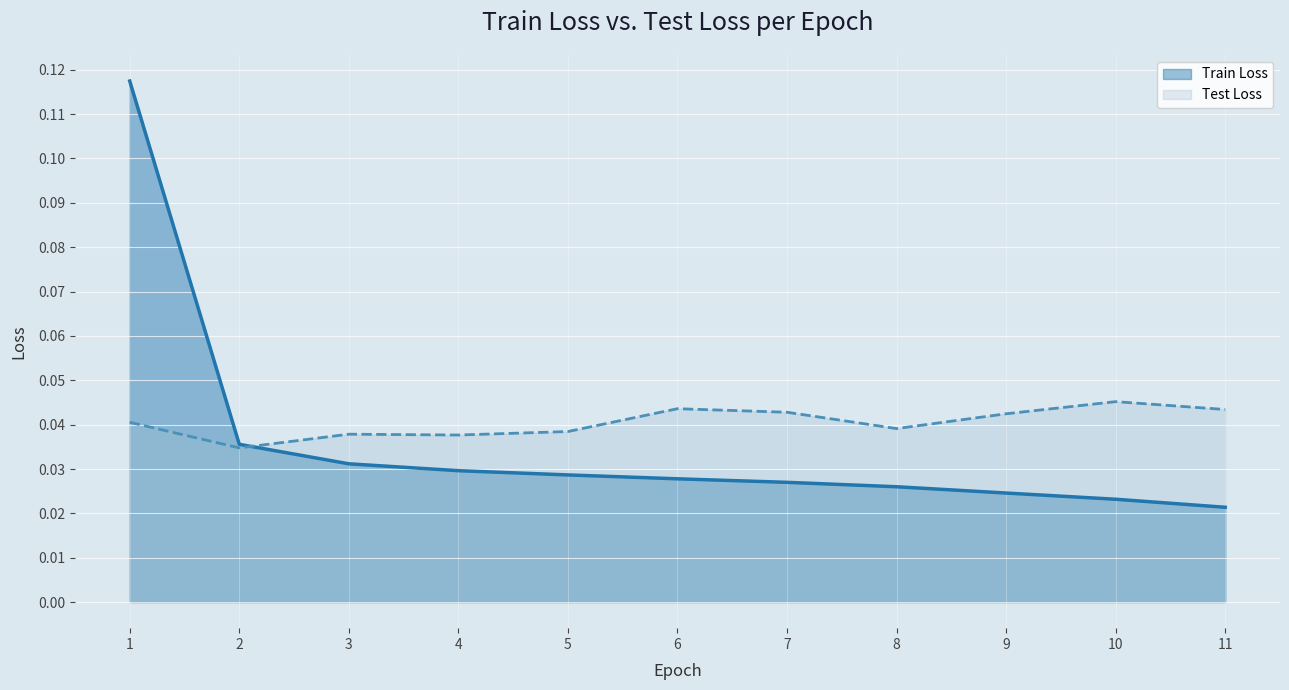

Which has a higher value, 10 or 7?

7